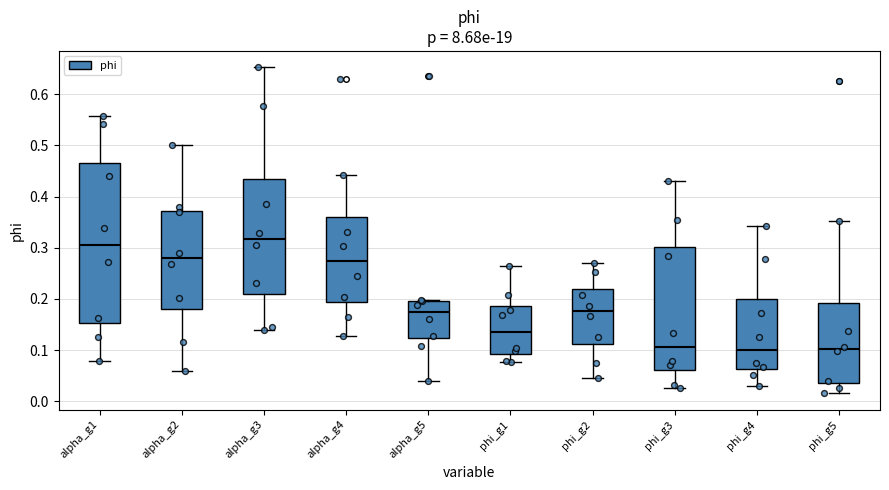

Where is the lower edge of the box for alpha_g5 on the y-axis? The values are not printed on the chart, so give them approximately, as read against the axis.

0.12